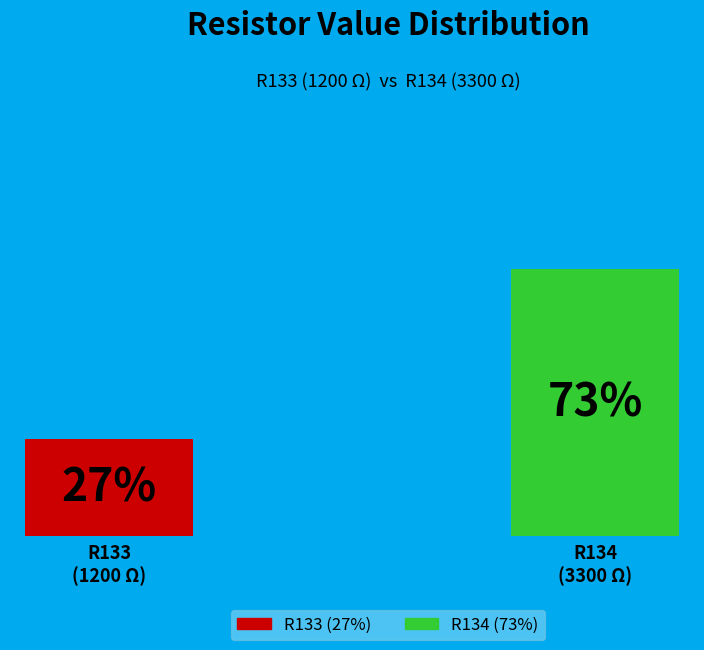

Which slice represents more than half of the pie?

R134